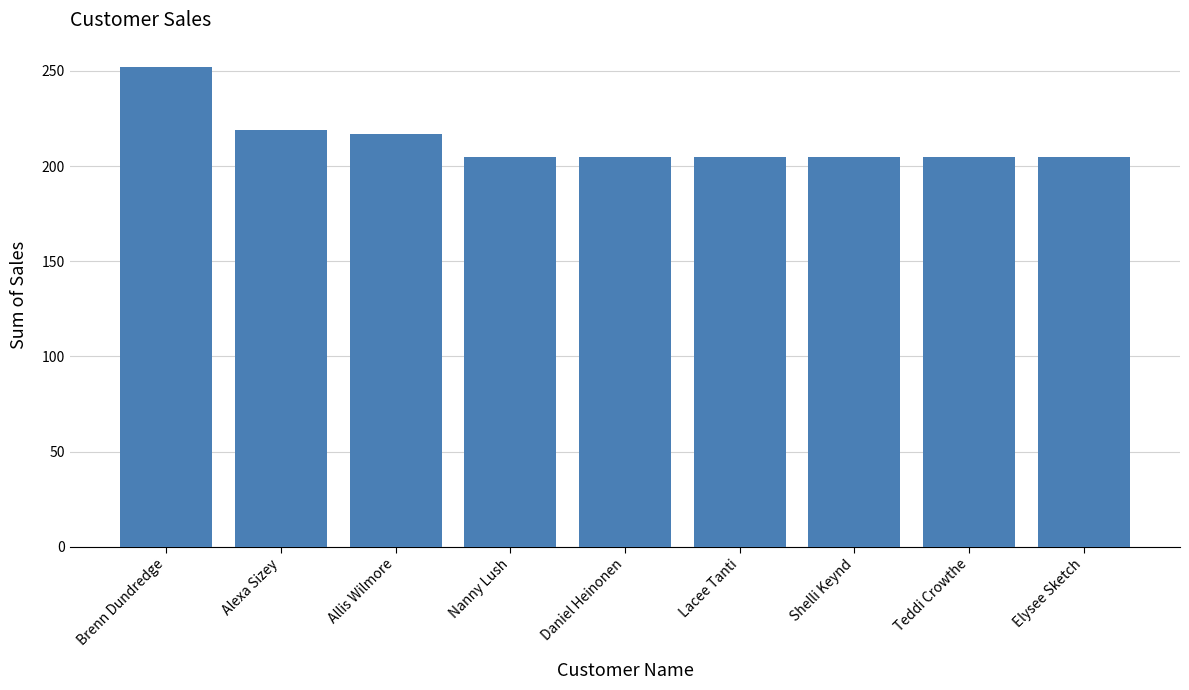

Is it true that the value at Teddi Crowthe is 348.3?

False